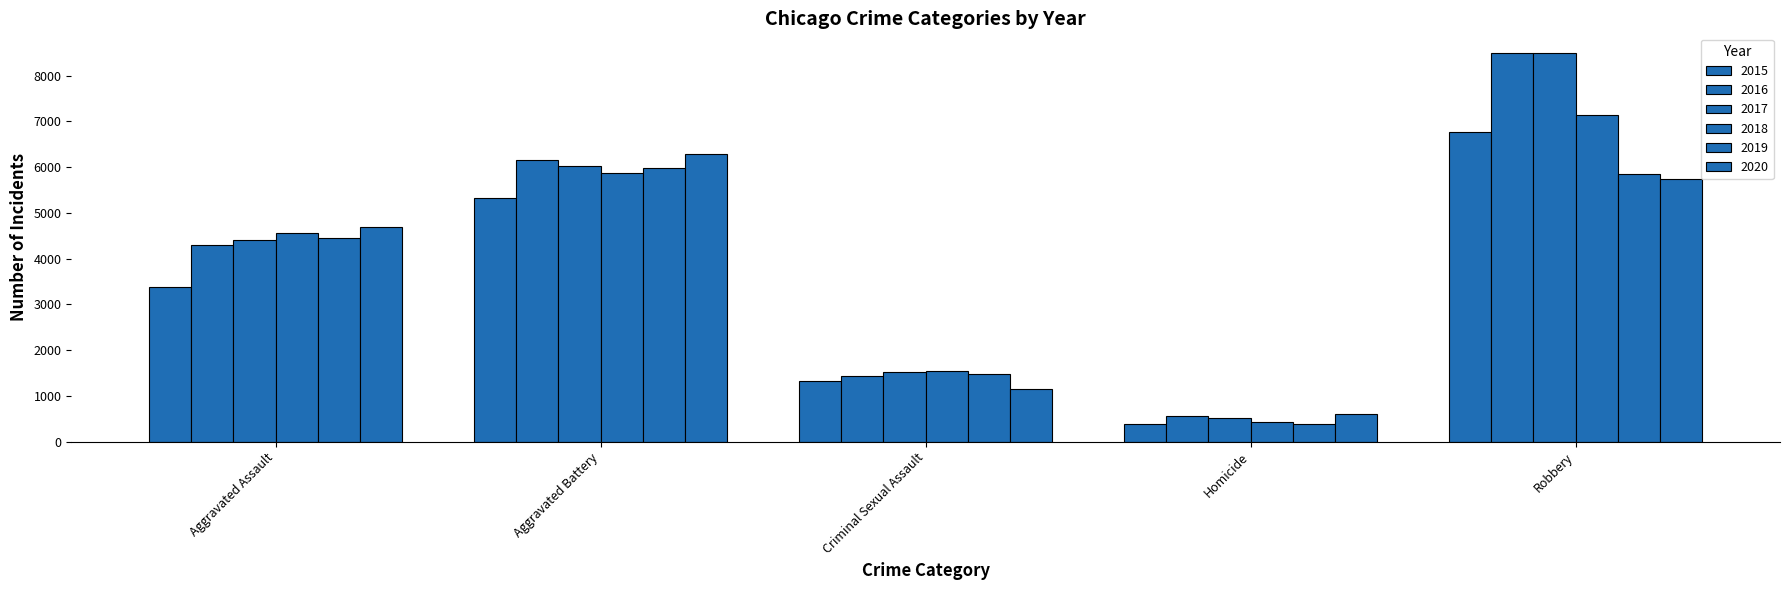

How many data points does each series have?

5